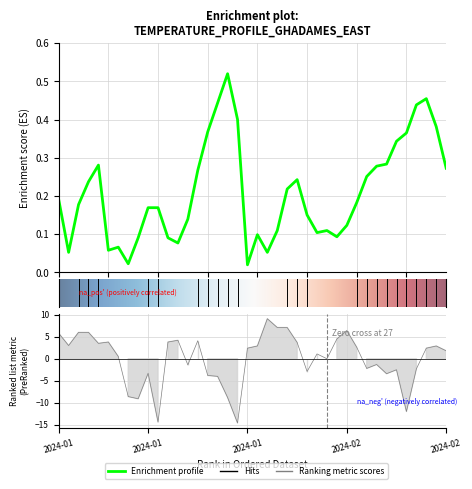

Is it true that TEMP equals 0.1 at 2024-01-31?

False